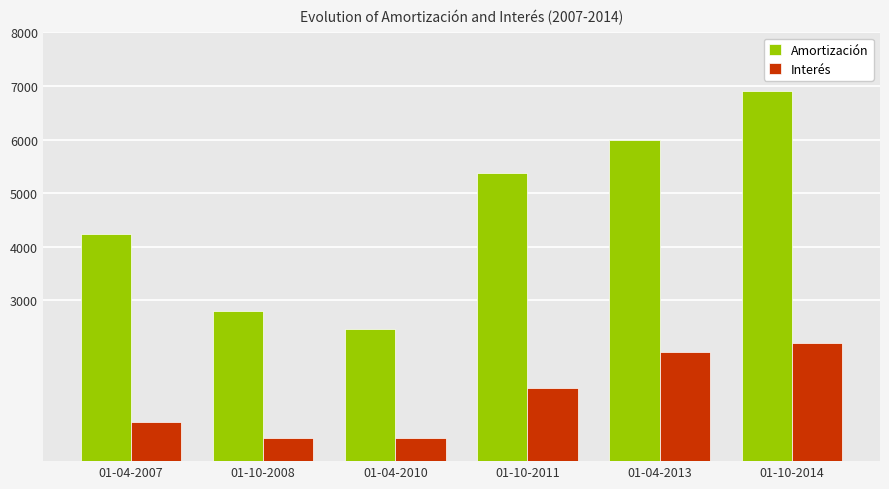

Rank the series at 01-04-2013 from lowest to highest value.

Interés, Amortización